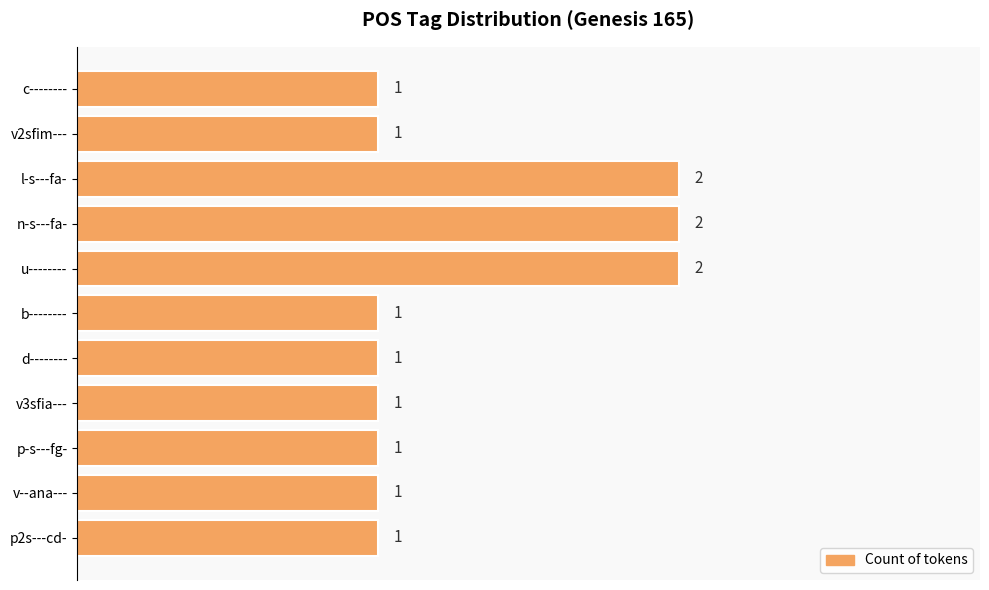

How many bars are there in total?

11